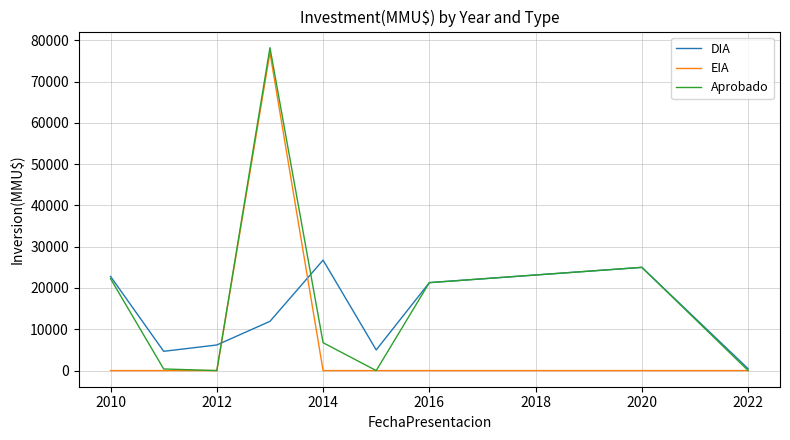

What is the greatest value displayed?

78200